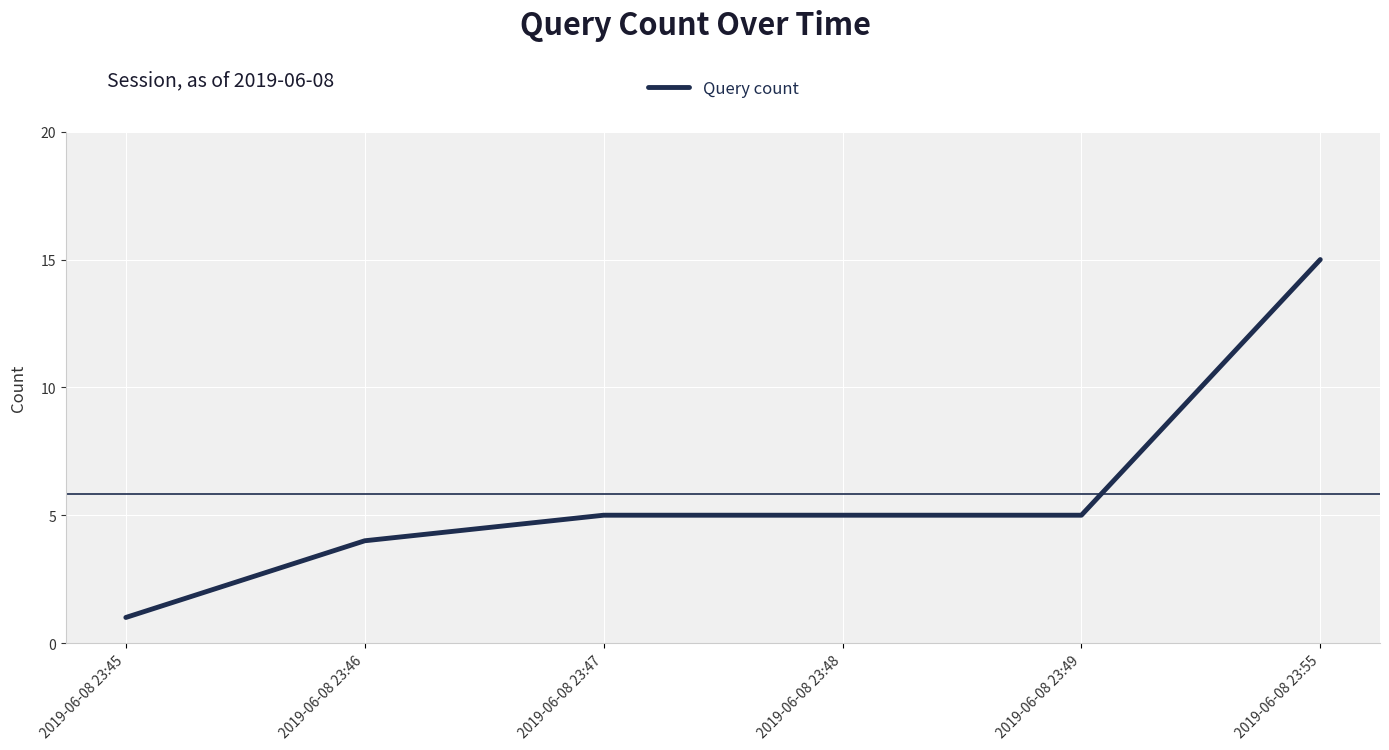

Reading right to left, transcribe all the data shown in this chart.

2019-06-08 23:55=15	2019-06-08 23:49=5	2019-06-08 23:48=5	2019-06-08 23:47=5	2019-06-08 23:46=4	2019-06-08 23:45=1